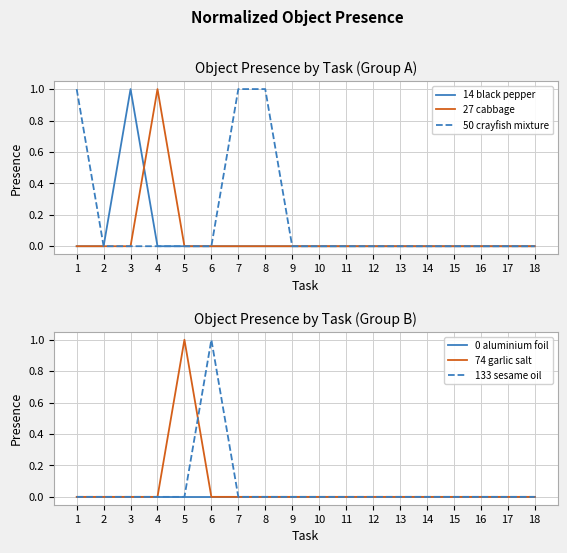

Does the chart have visible grid lines?

Yes